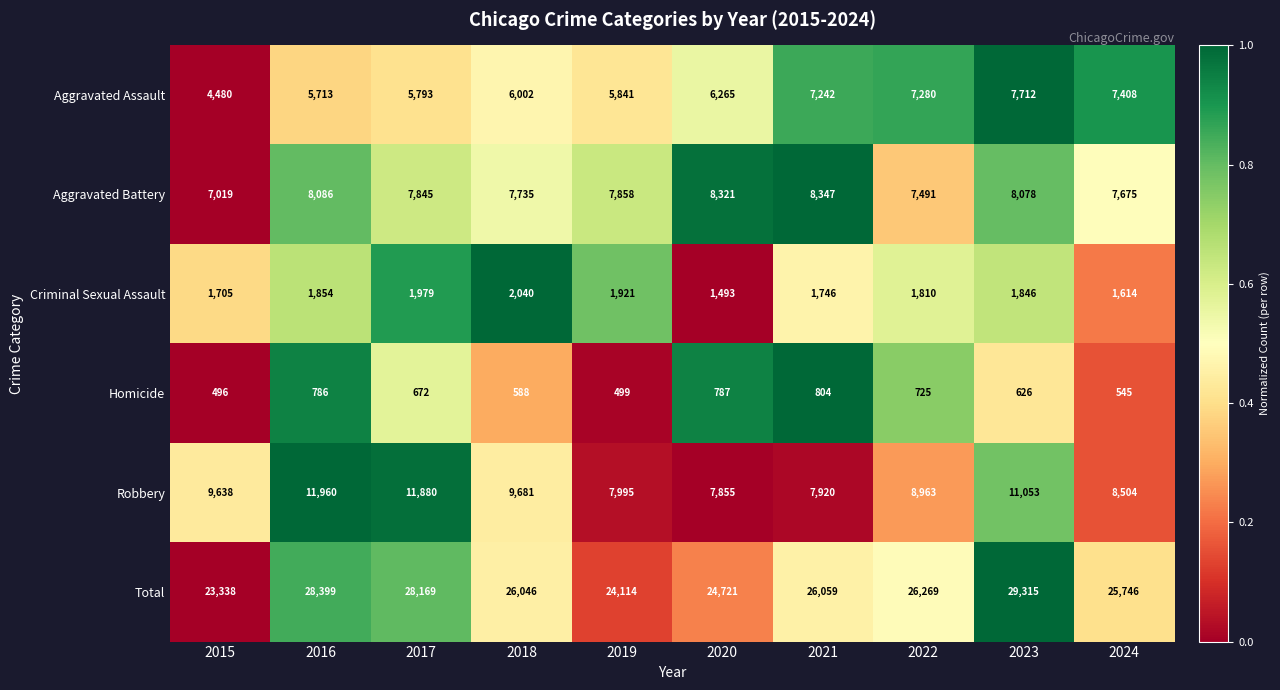

Which category has the lowest value in the Aggravated Assault series?

2015